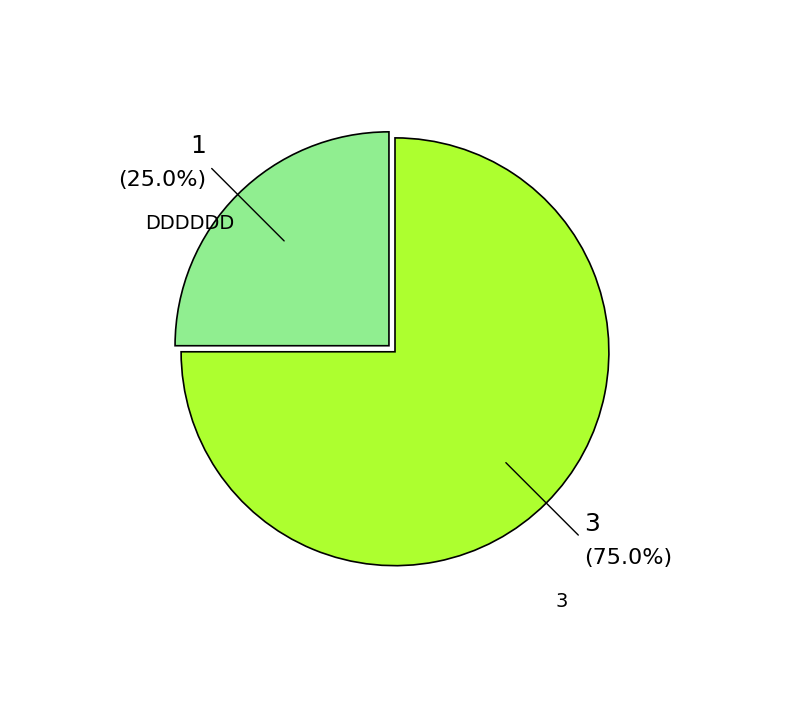

To the nearest percent, what is the difference between the 3 and DDDDDD slice percentages?

50%